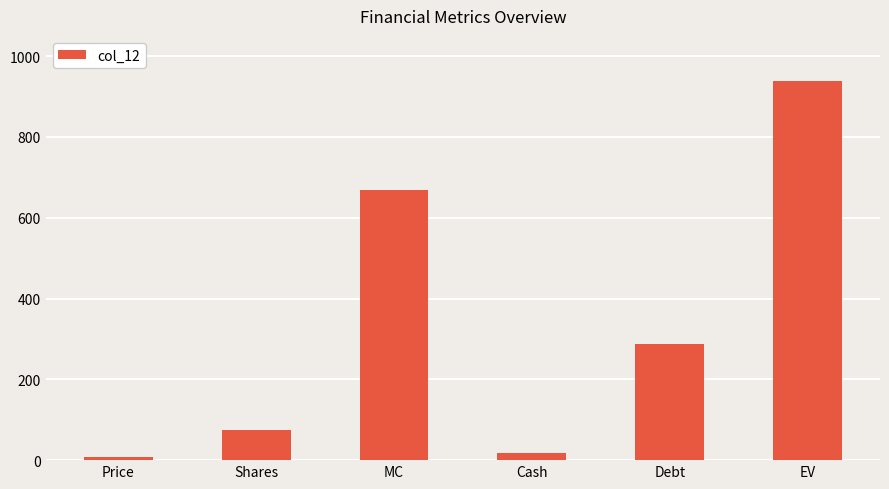

How many categories are shown in the chart?

6